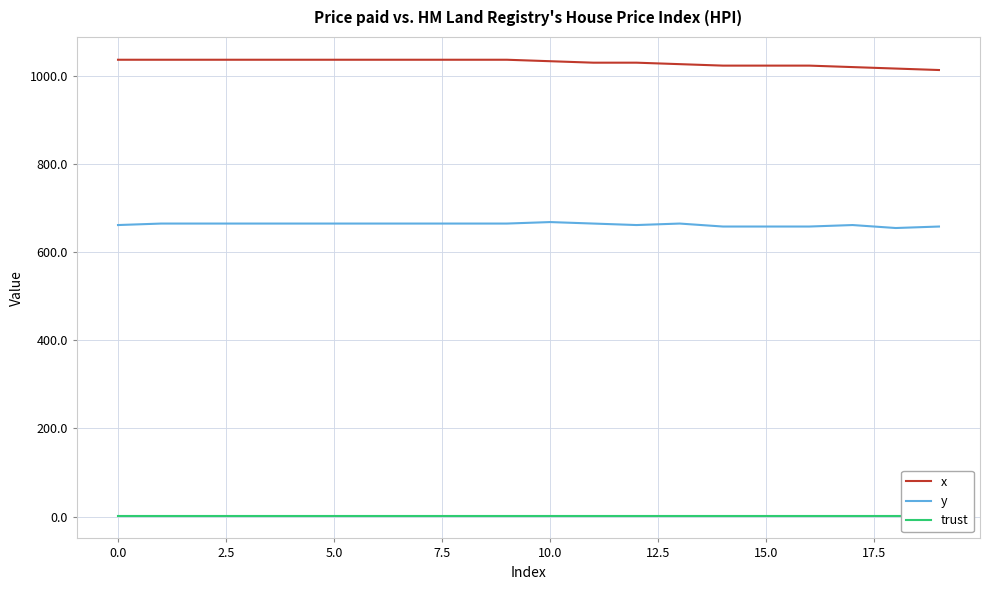

Count the number of data series in this chart.

3